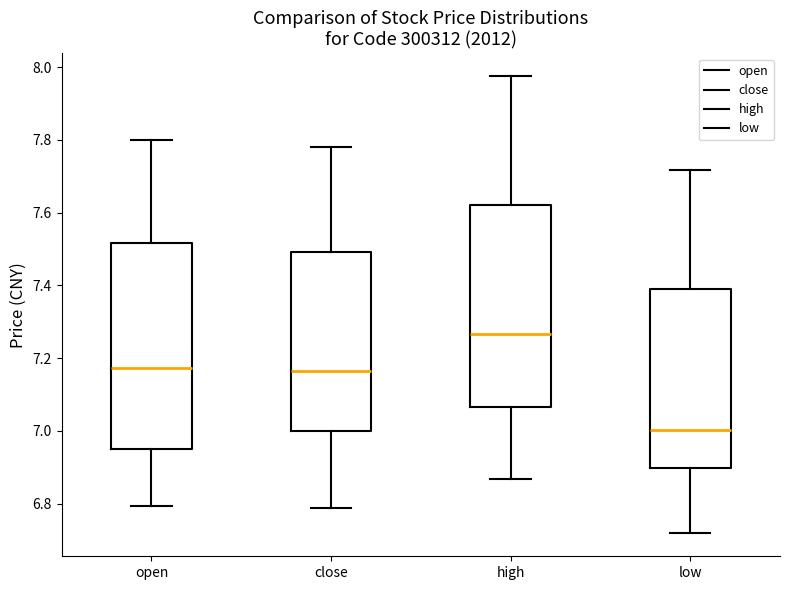

Which box has the lowest median line?

low